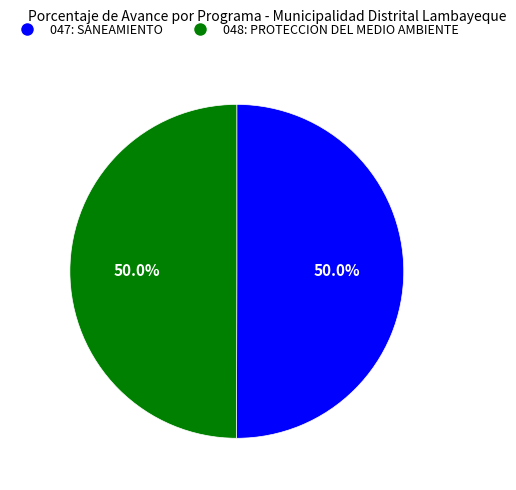

What percentage is the 048: PROTECCION DEL MEDIO AMBIENTE slice, to the nearest percent?

50%